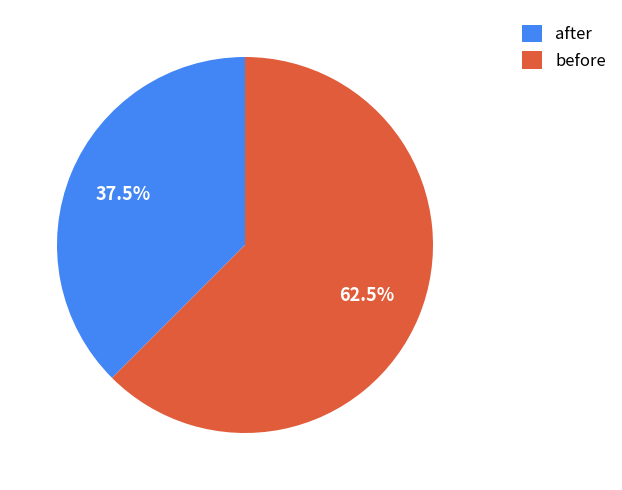

To the nearest percent, what is the average slice percentage?

50%